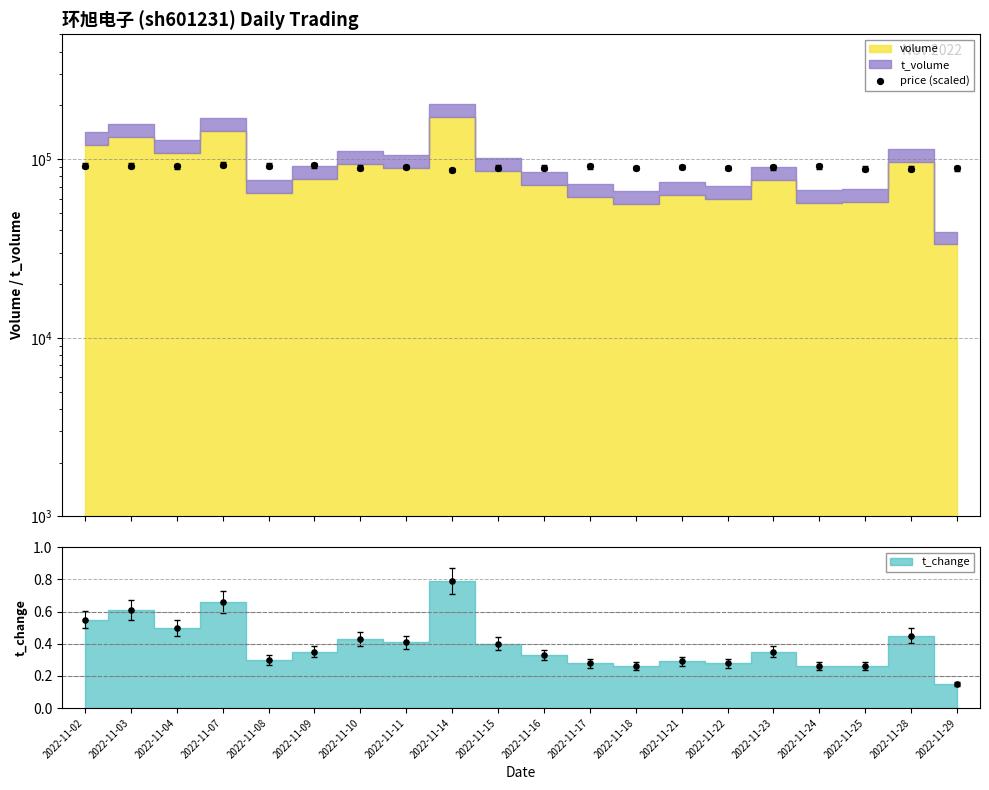

What is the change in value from 2022-11-07 to 2022-11-23?

-3200.0